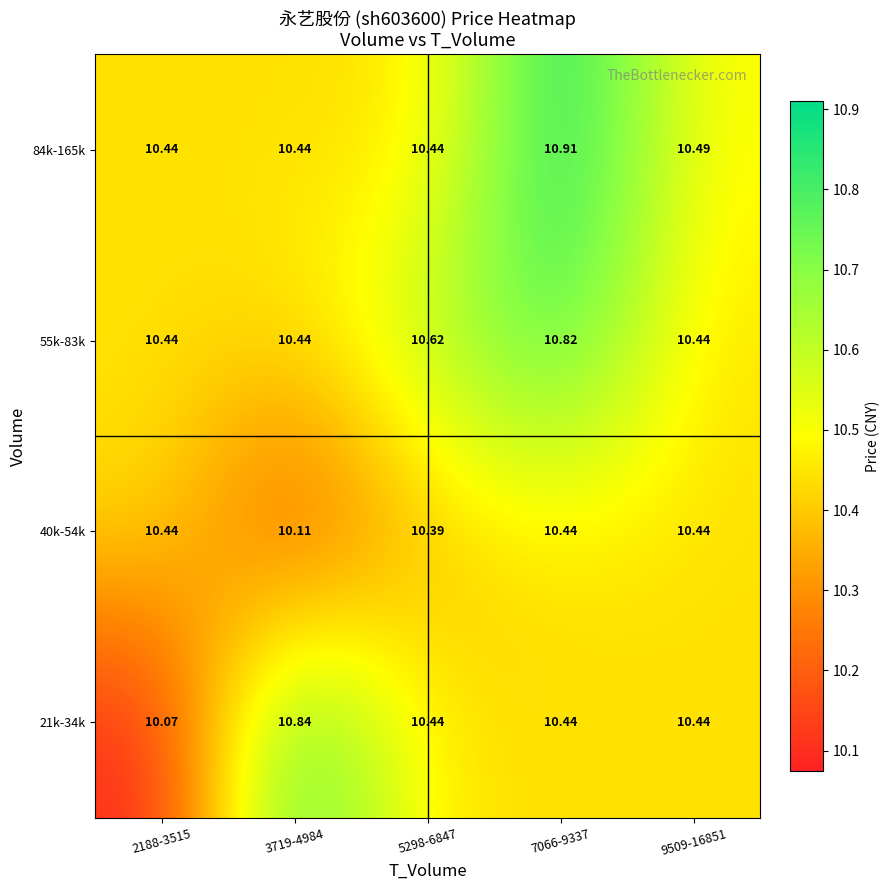

At which category is the sum across all series the highest?

7066-9337